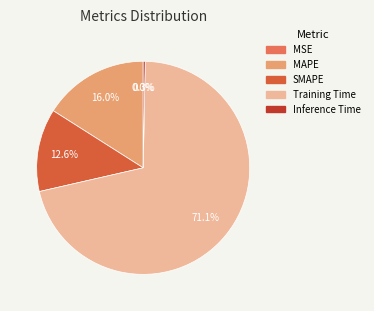

Count the number of slices in the pie.

5